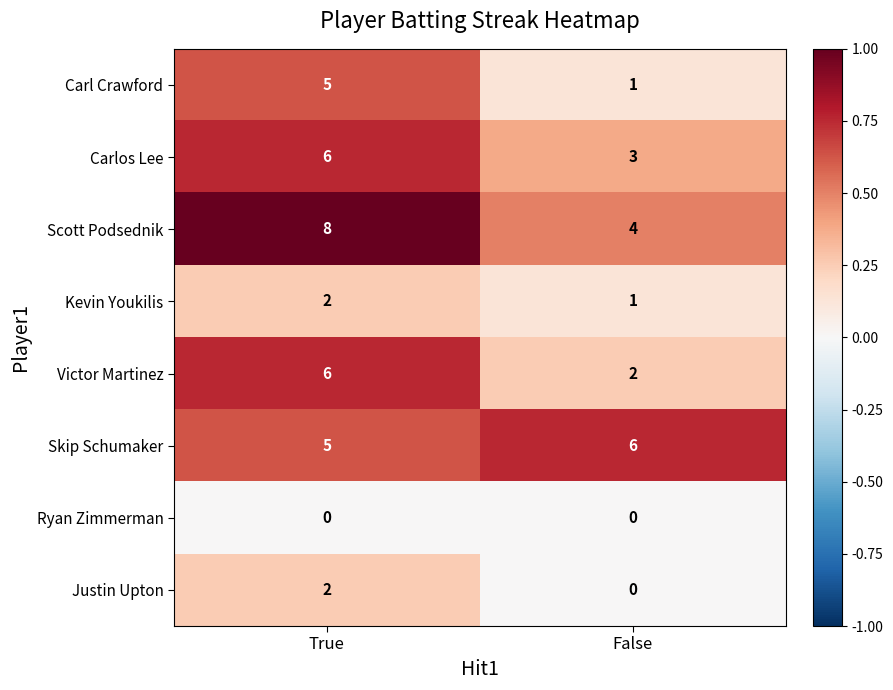

What is the spread (max minus min) of values at True?

8